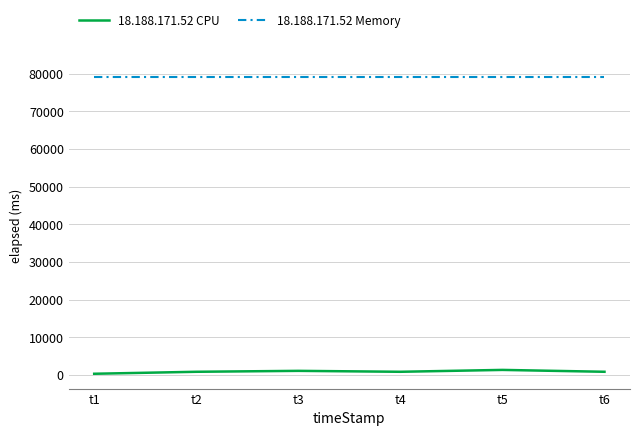

True or false: 18.188.171.52 Memory and 18.188.171.52 CPU intersect in this chart.

False